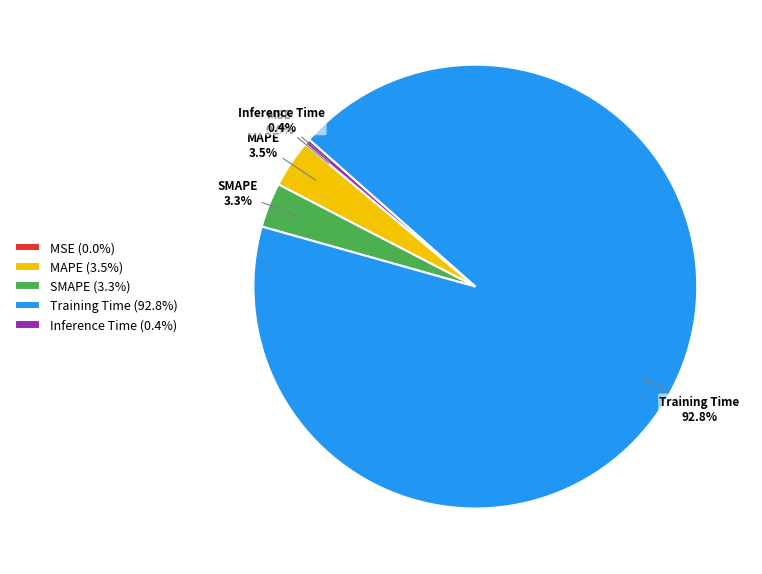

Is there a majority slice in this chart?

Yes